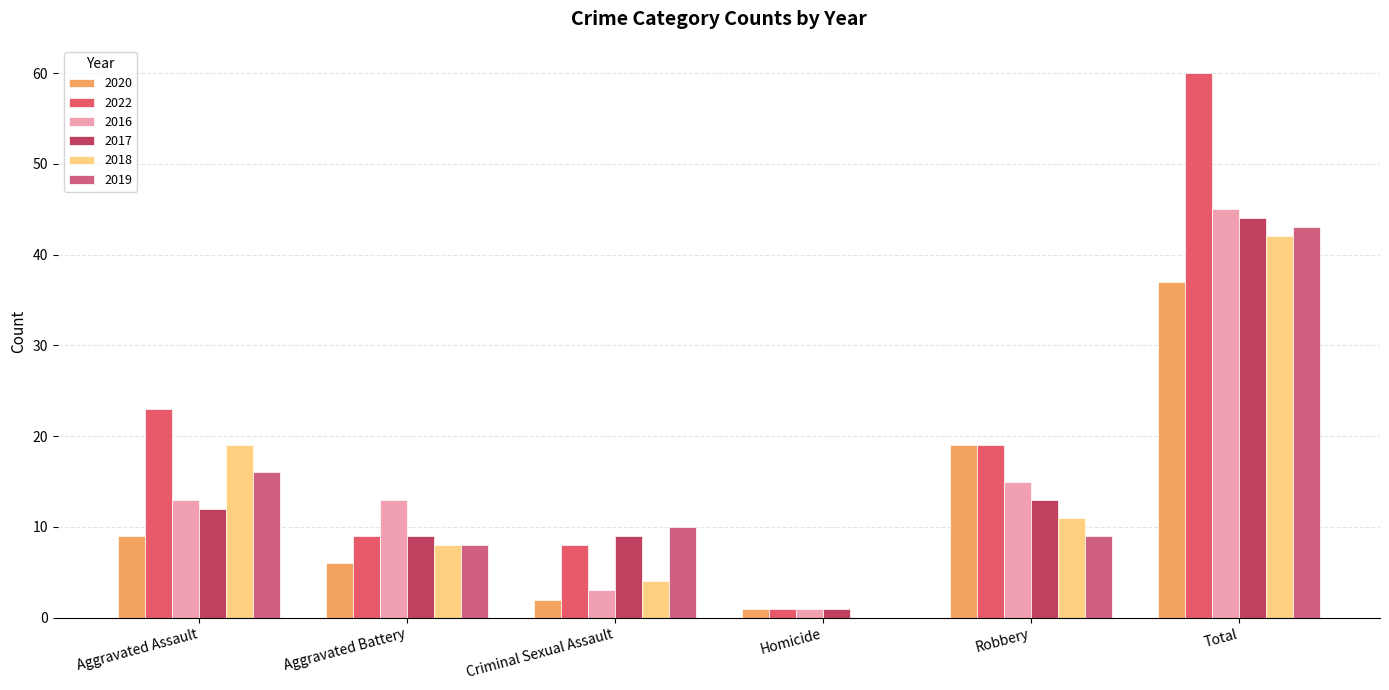

Are the bars horizontal?

No